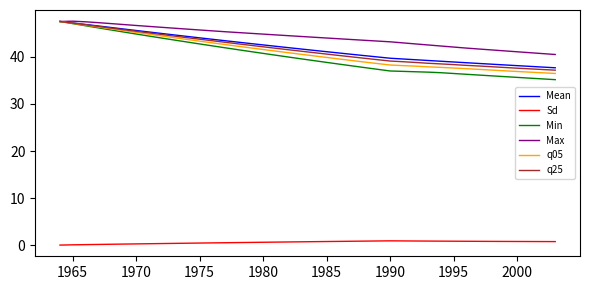

What is the lowest value of the Mean series?

37.7